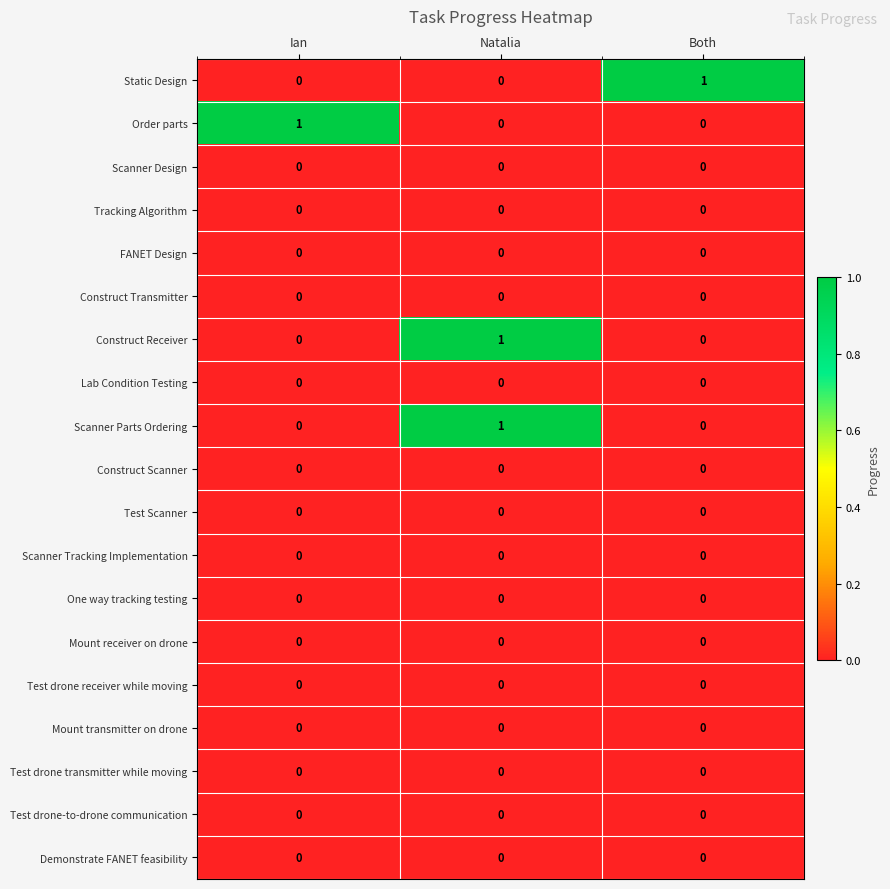

The value of One way tracking testing at Both is 0. True or false?

True